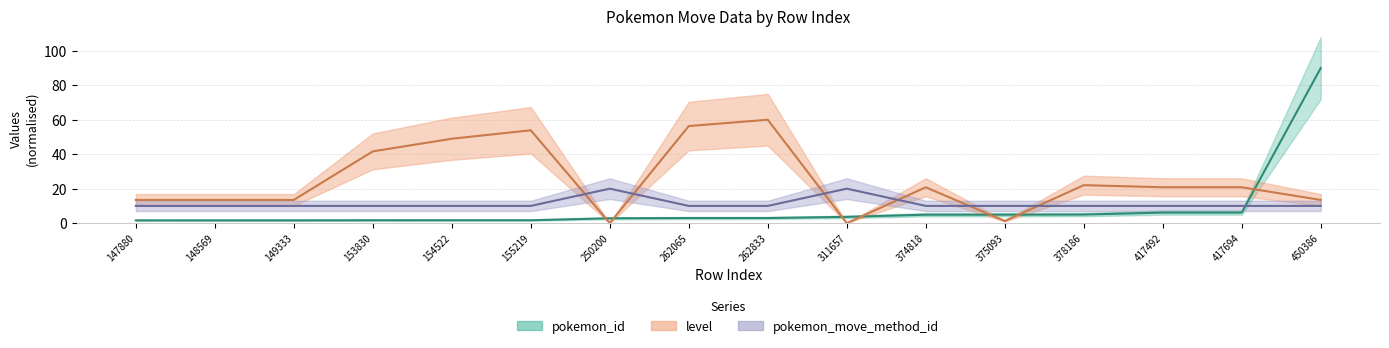

True or false: pokemon_move_method_id has a value of 17.1 at 155219.

False